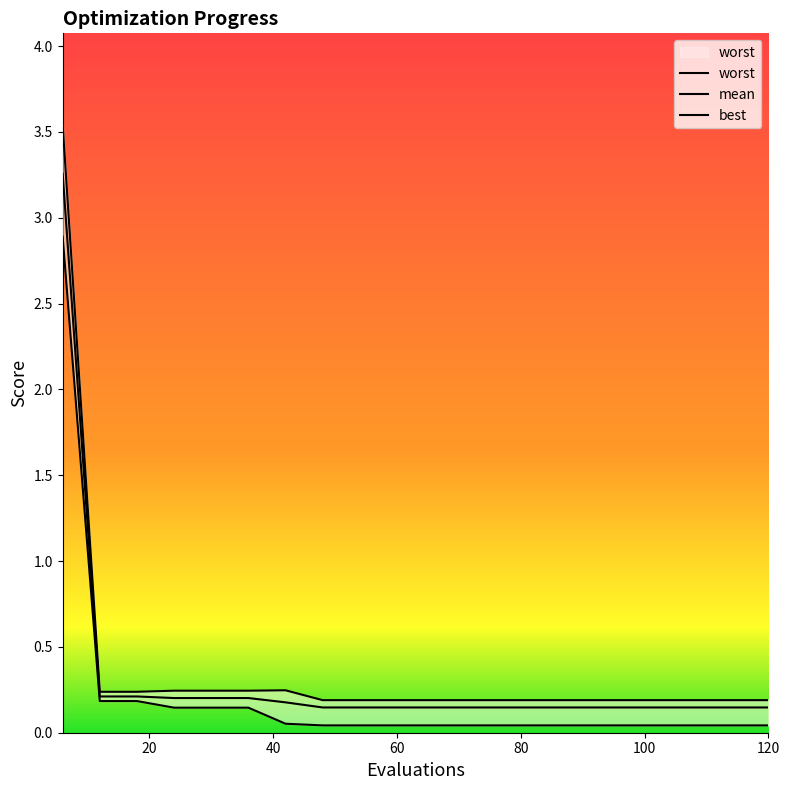

Which series changed the most between 30 and 114?

best